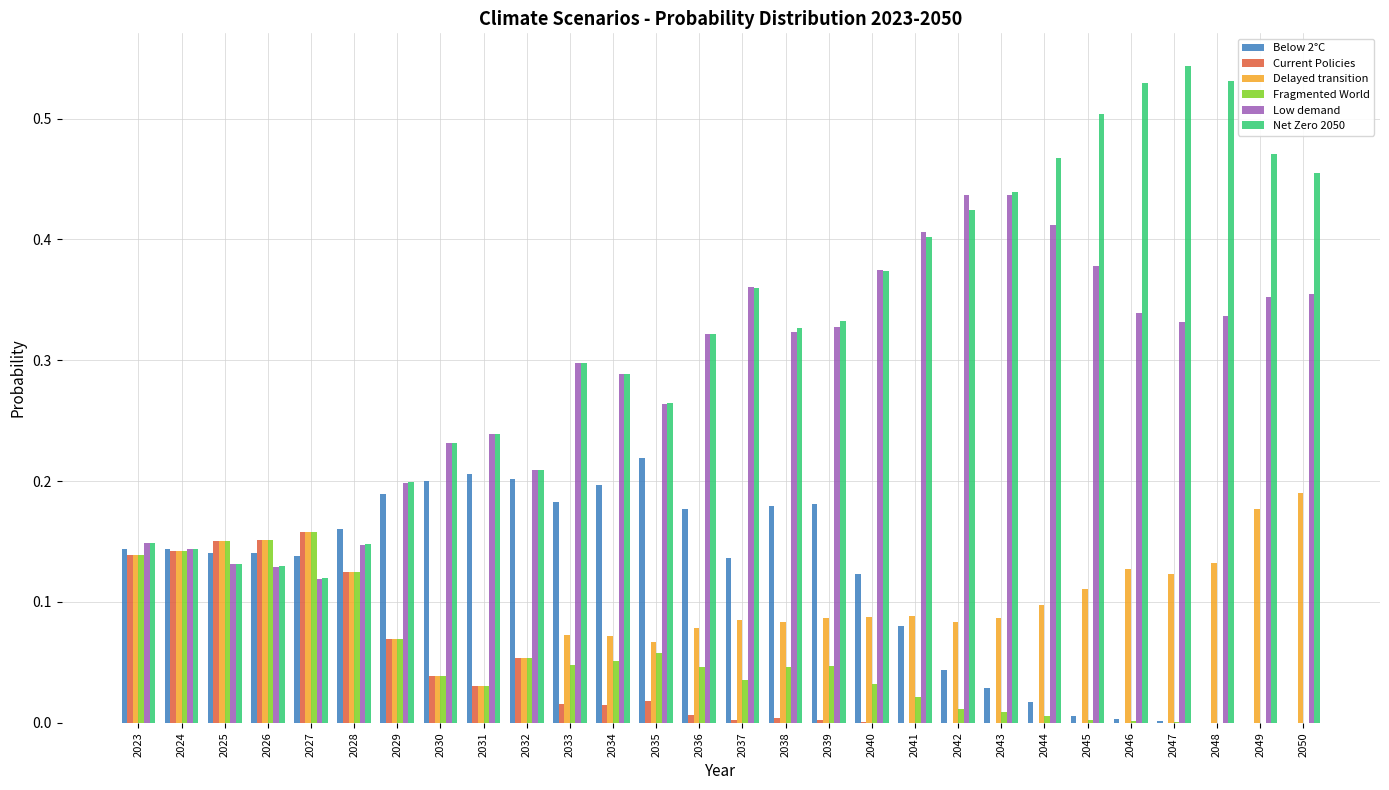

Which series has the largest total across all categories?

Net Zero 2050